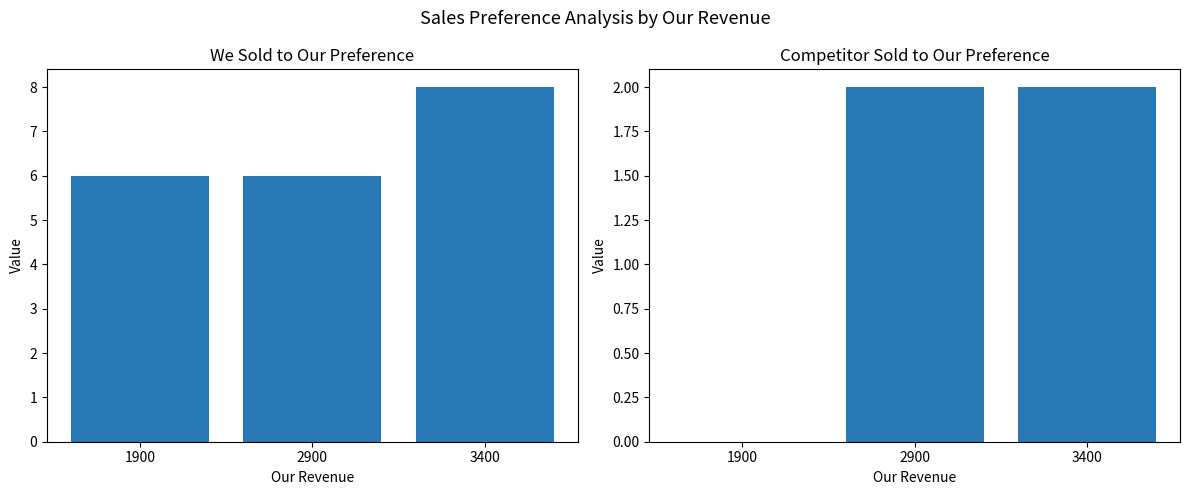

At which label is We sold to our preference closest to 7?

1900